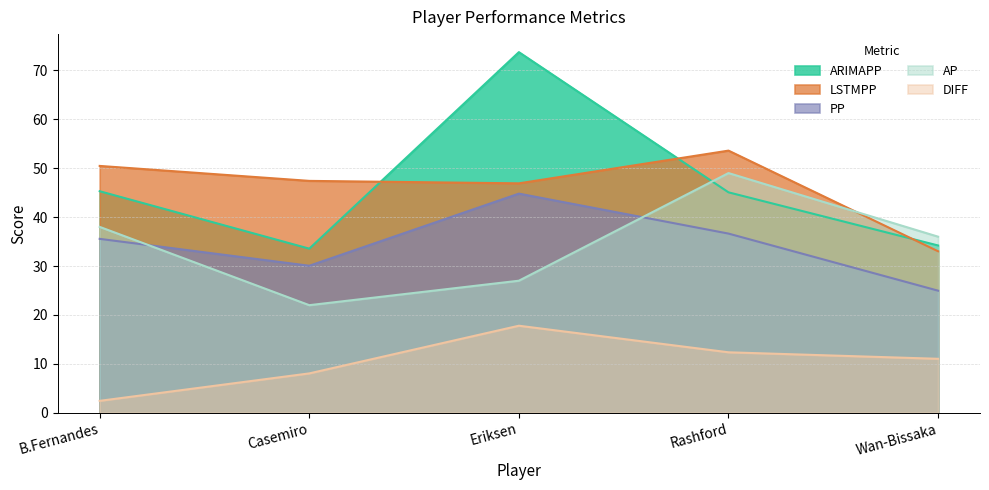

Reading right to left, transcribe all the data shown in this chart.

ARIMAPP: 34.2	45.1	73.7	33.5	45.3
LSTMPP: 33.0	53.6	46.9	47.4	50.5
PP: 25.0	36.6	44.8	30.1	35.6
AP: 36.0	49.0	27.0	22.0	38.0
DIFF: 11.0	12.4	17.8	8.1	2.4